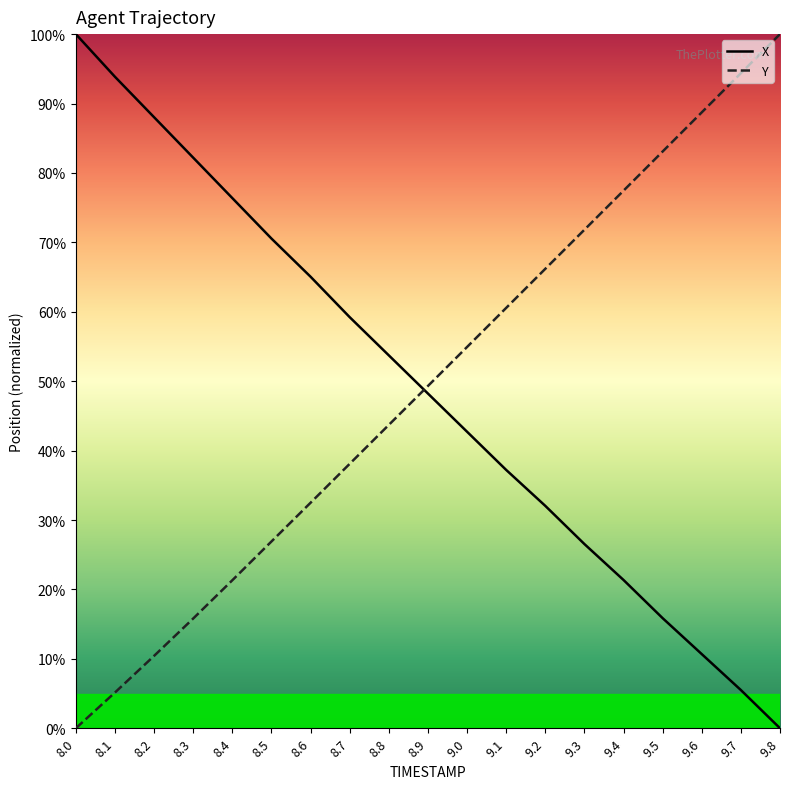

Reading left to right, transcribe all the data shown in this chart.

X: 100.0	93.9	88.0	82.2	76.4	70.6	65.0	59.2	53.7	48.2	42.7	37.2	32.0	26.5	21.4	15.9	10.7	5.5	0.0
Y: 0.0	5.1	10.4	15.8	21.3	26.9	32.5	38.1	43.7	49.3	54.9	60.6	66.2	71.8	77.4	83.1	88.7	94.4	100.0